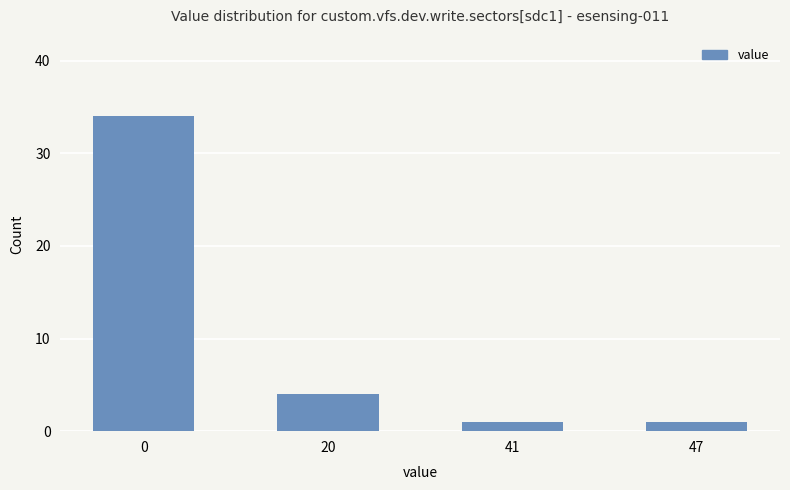

Reading left to right, what are all the values shown in this chart?

0=34	20=4	41=1	47=1